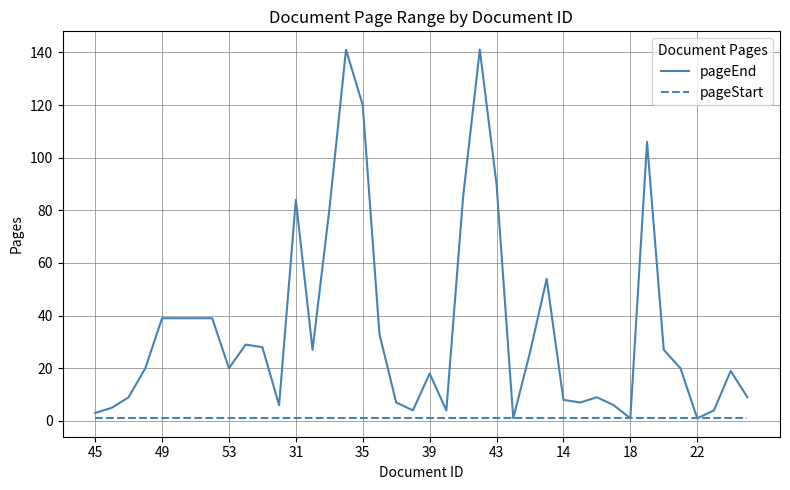

List the series in order of their peak value, highest first.

pageEnd, pageStart